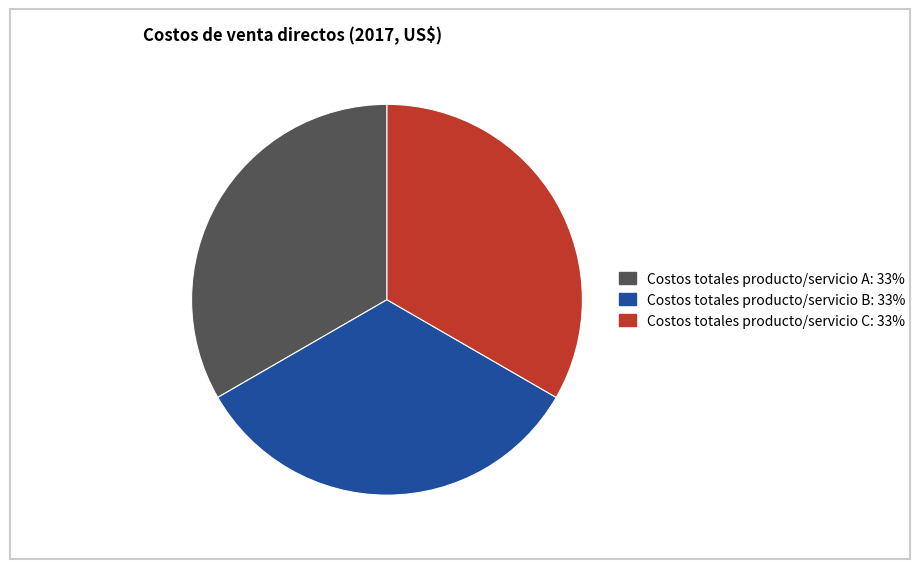

Does any single category account for the majority?

No